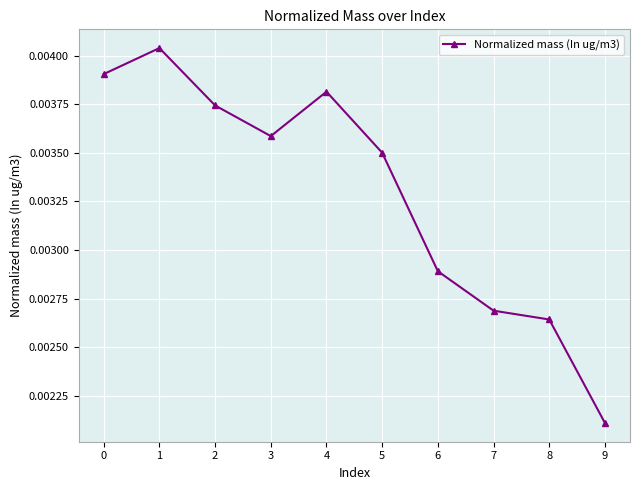

How many lines are shown in the chart?

1